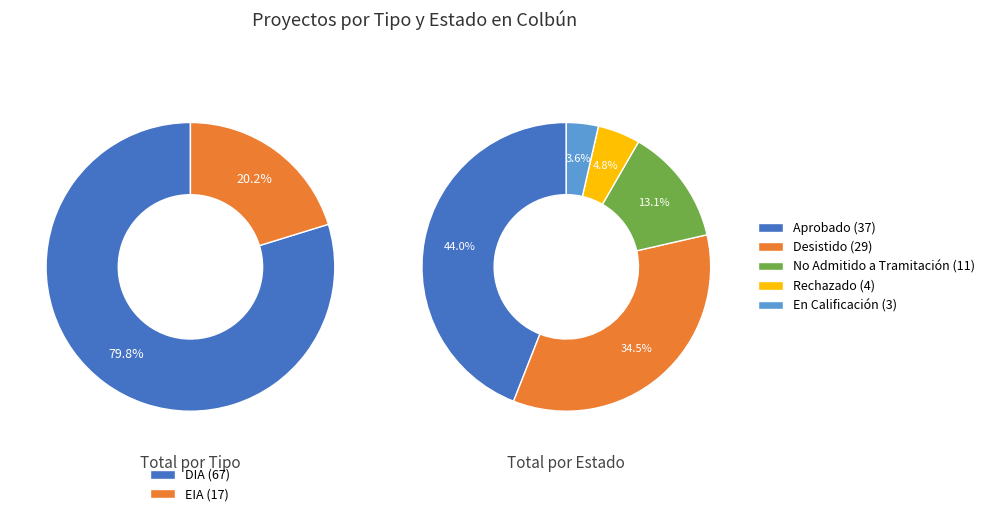

The DIA slice represents 80% of the pie. True or false?

True